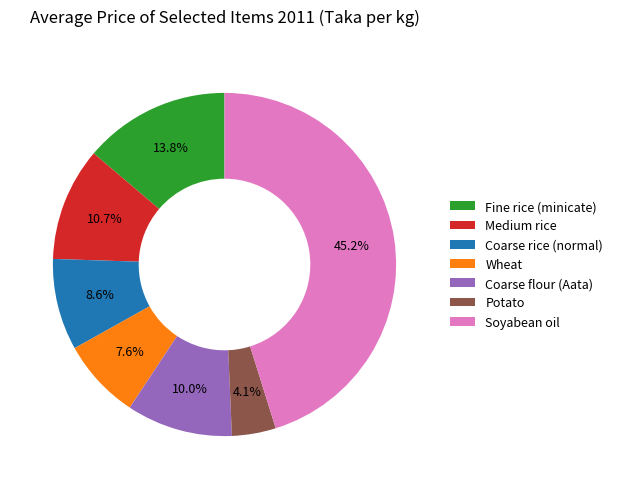

Is it true that Medium rice is 1% of the pie?

False